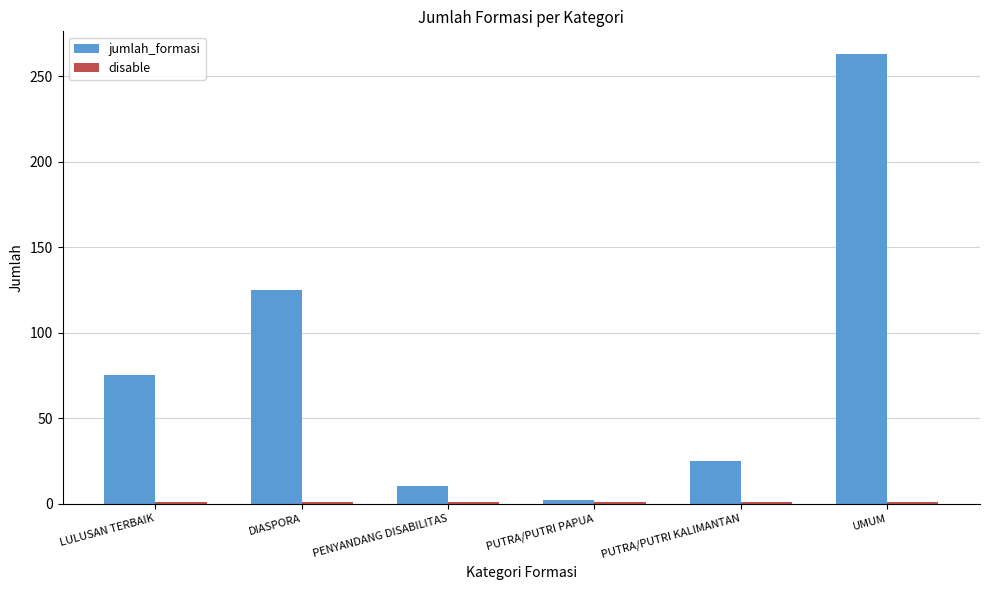

What is the label of the 2nd bar from the right?

PUTRA/PUTRI KALIMANTAN